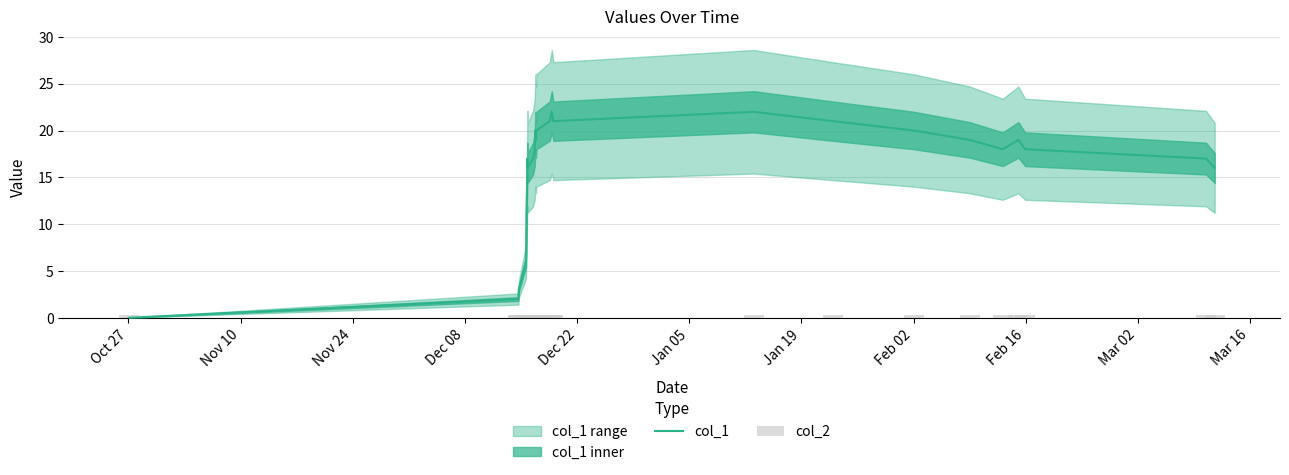

What is the value of the col_2 bar at the 16th from the left?

0.3